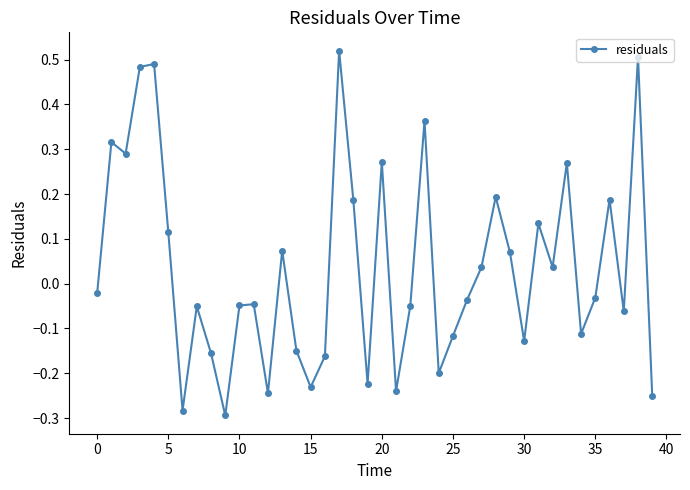

What is the difference between the second highest and second lowest values?

0.8